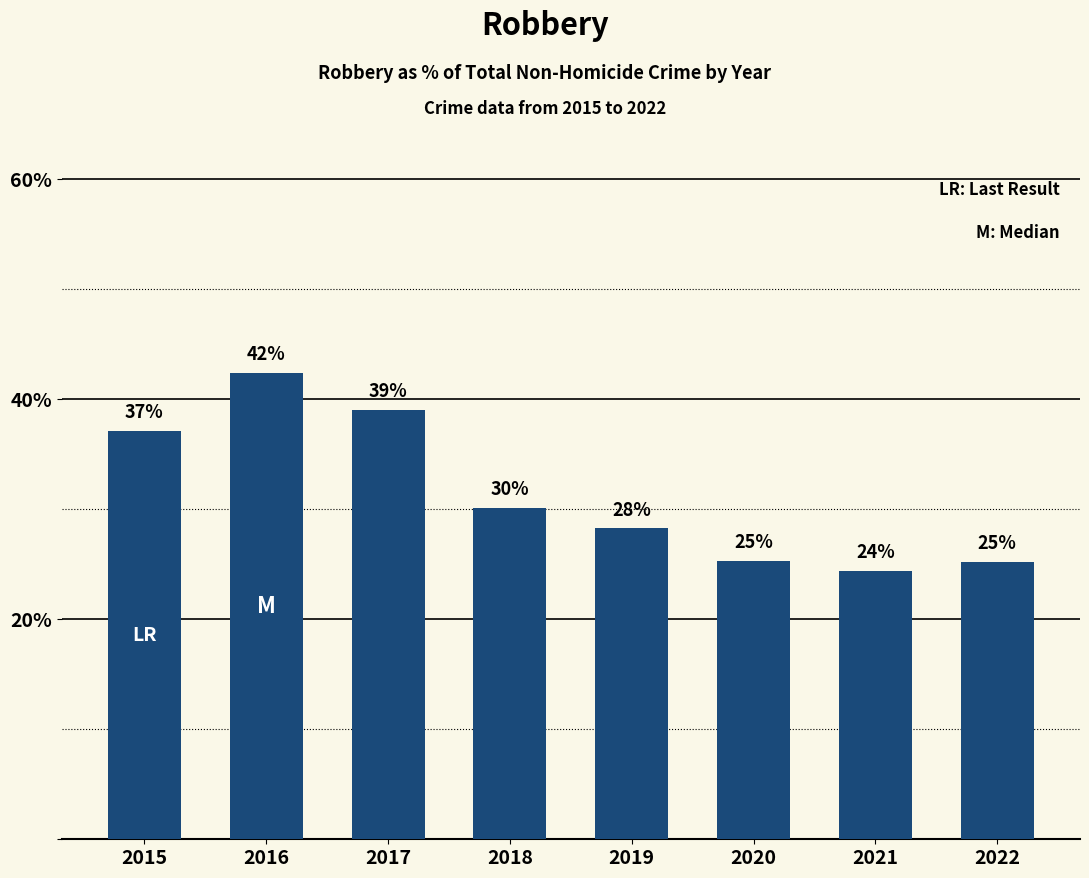

How many bars are there in total?

8